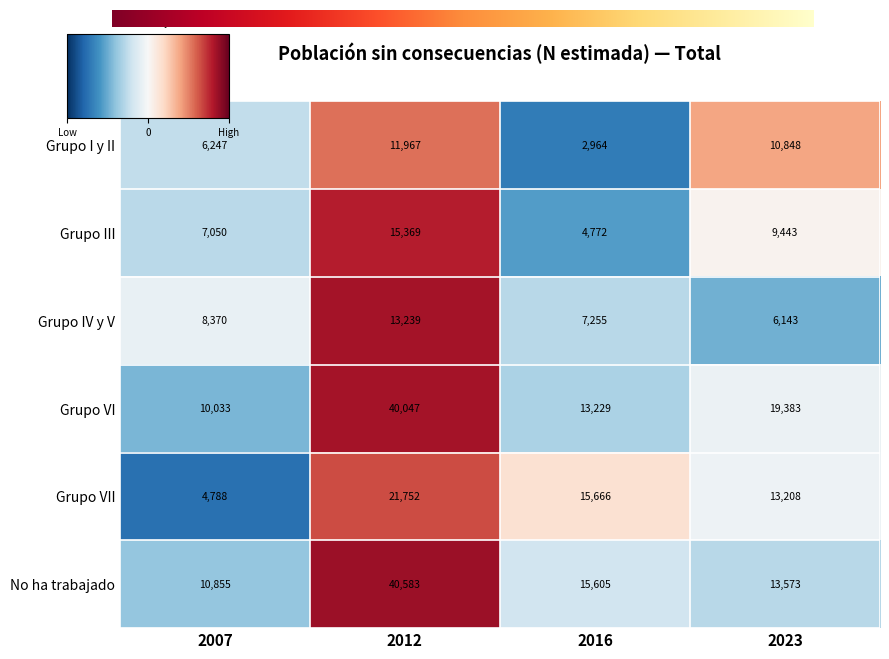

Which series has the largest range (max minus min)?

Grupo VI